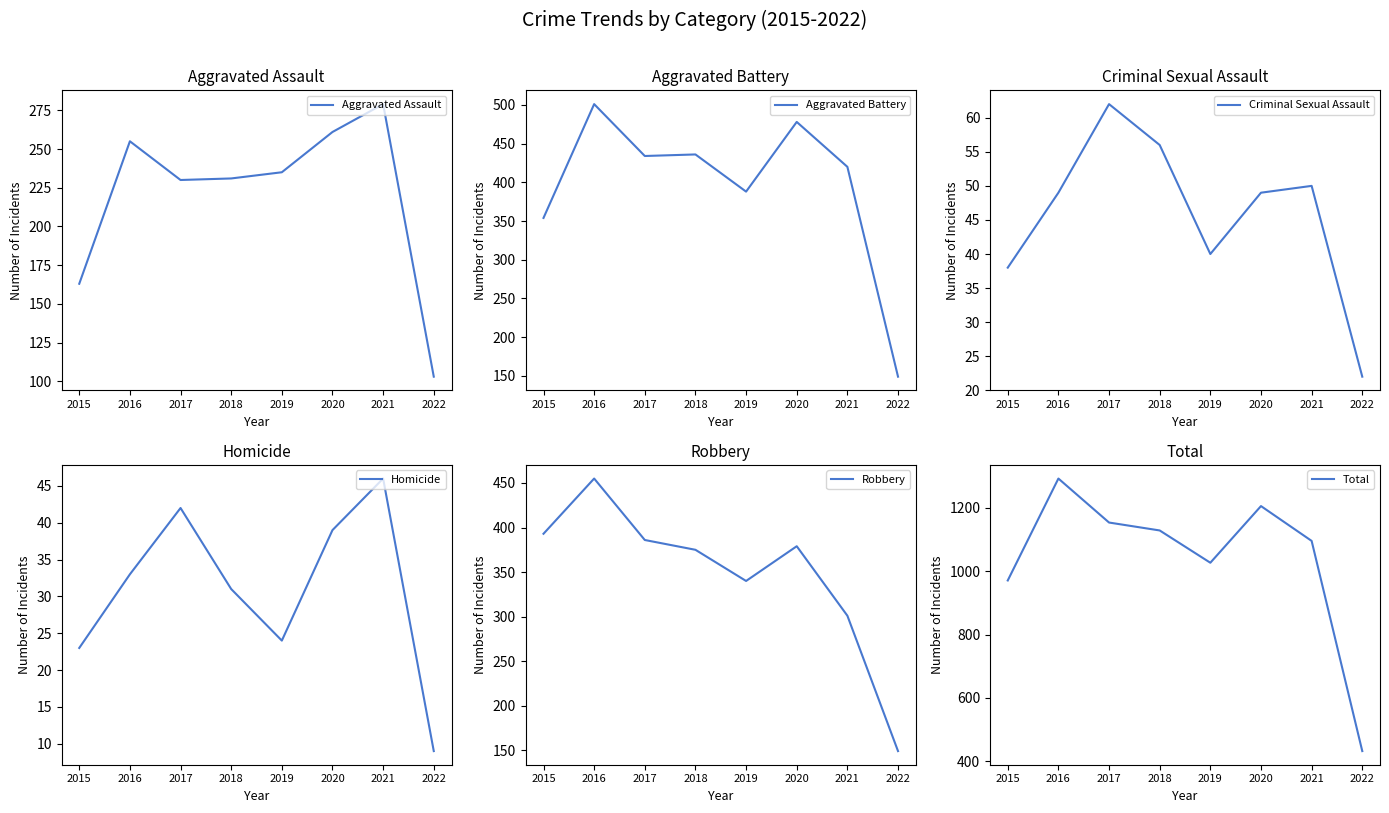

At which category is the sum across all series the highest?

2016